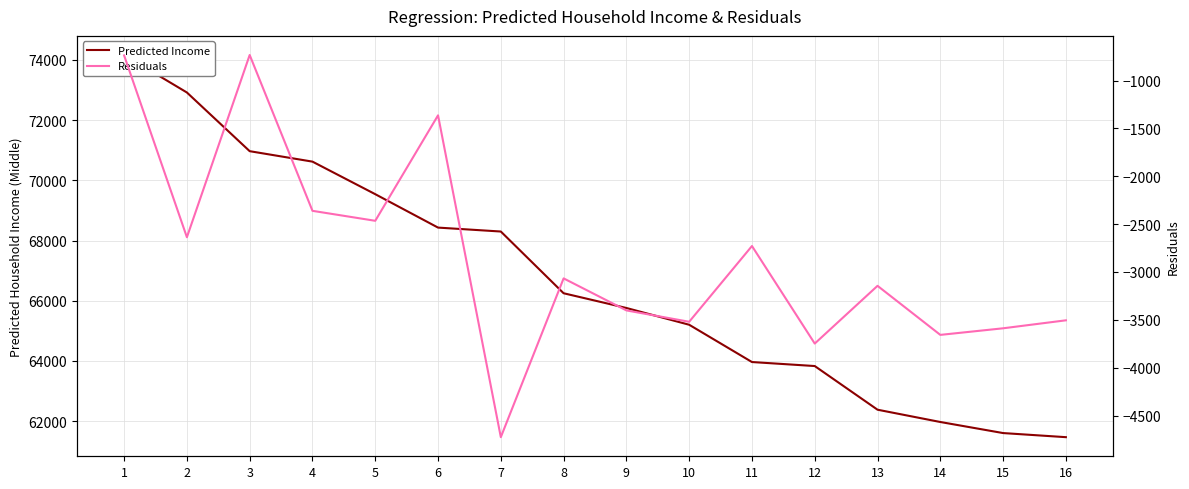

The Predicted Income series shows 37040.0 at 7. True or false?

False